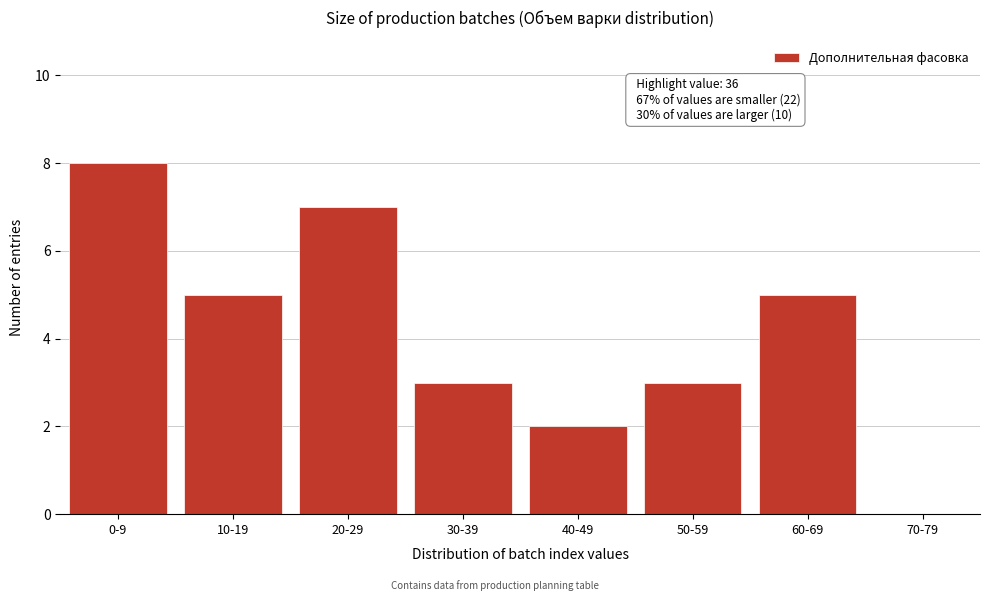

Reading left to right, list all the values displayed in this chart.

0-9=8	10-19=5	20-29=7	30-39=3	40-49=2	50-59=3	60-69=5	70-79=0